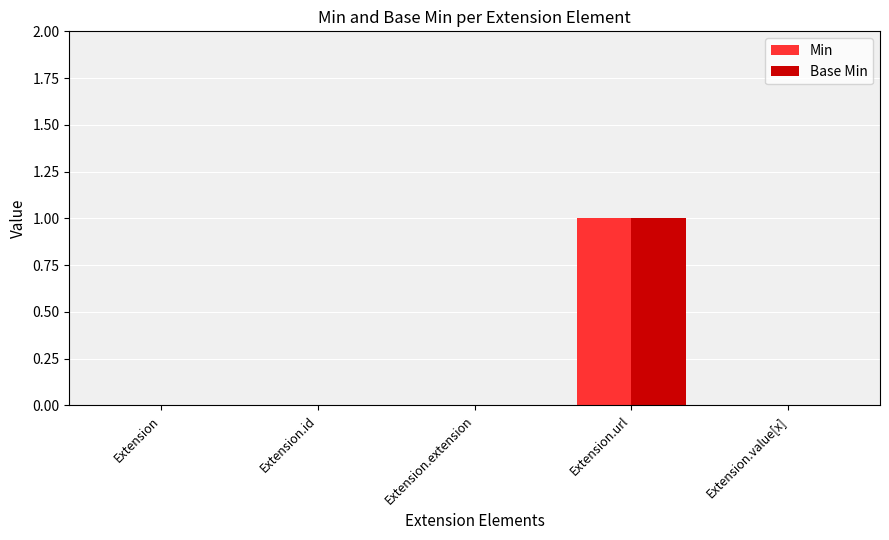

At which label does Min reach its peak?

Extension.url